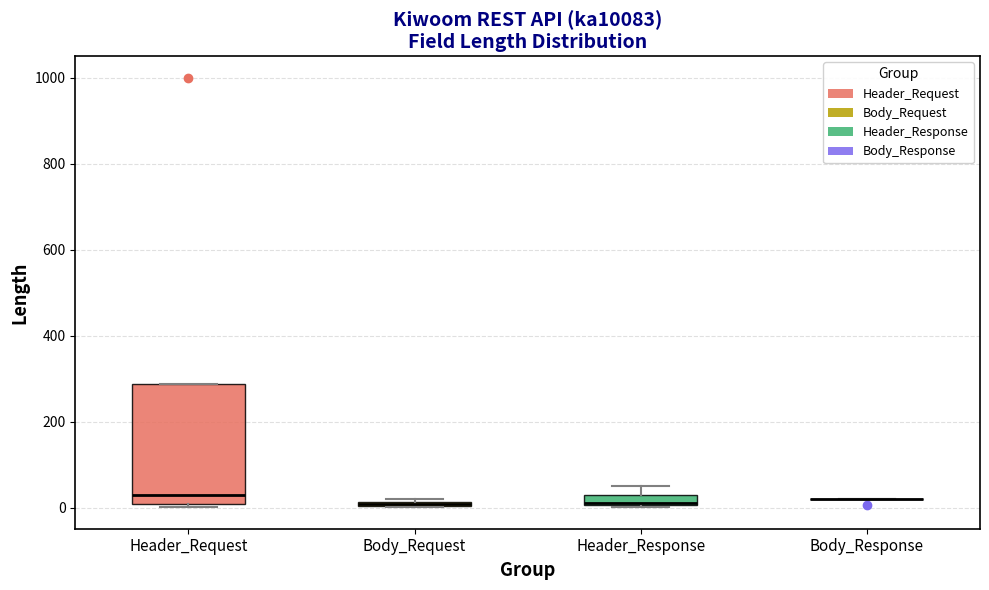

Which box is the tallest, from its lower edge to its upper edge?

Header_Request